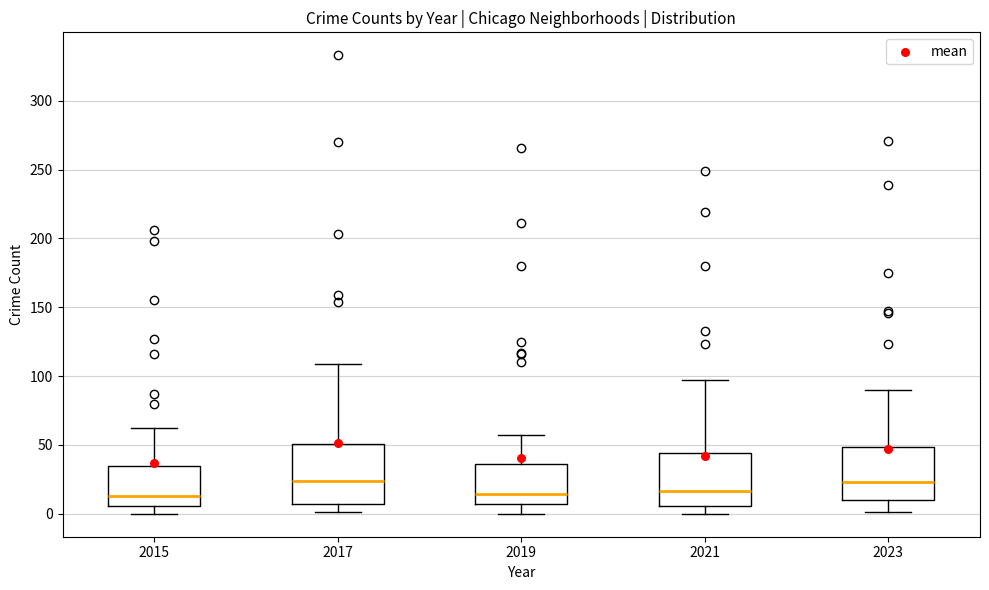

Which box is the tallest, from its lower edge to its upper edge?

2017